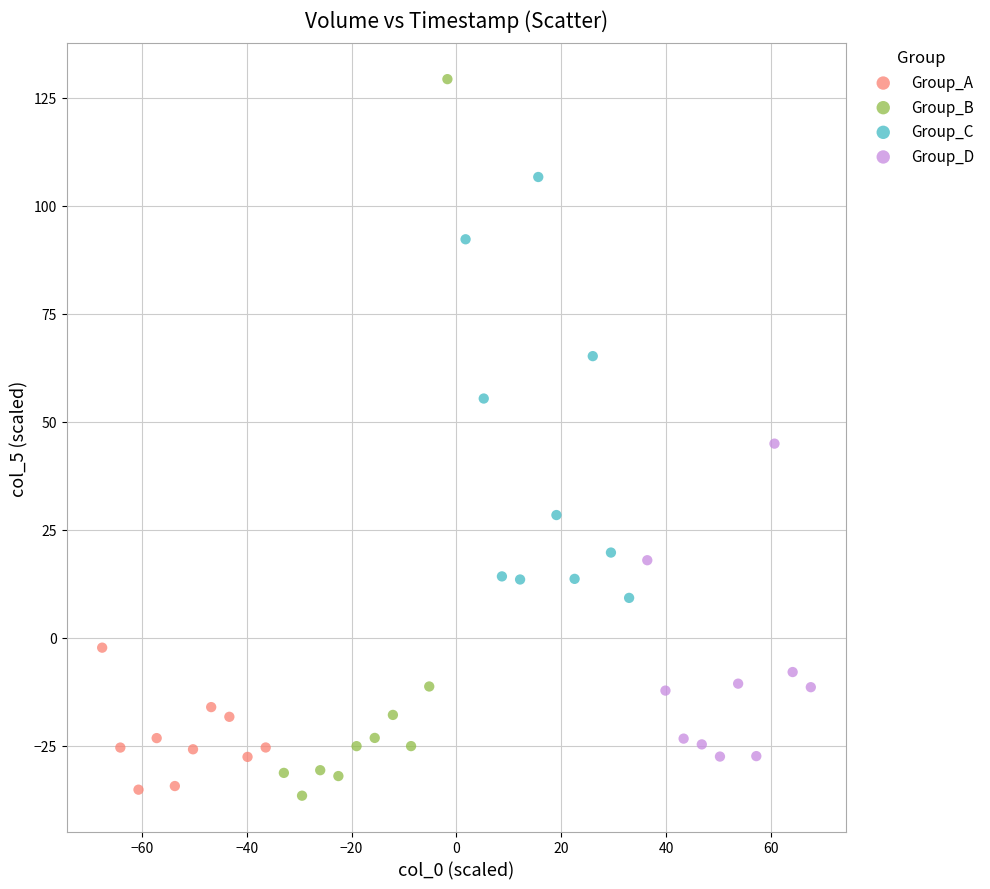

Which series reaches the maximum Y coordinate?

Group_B